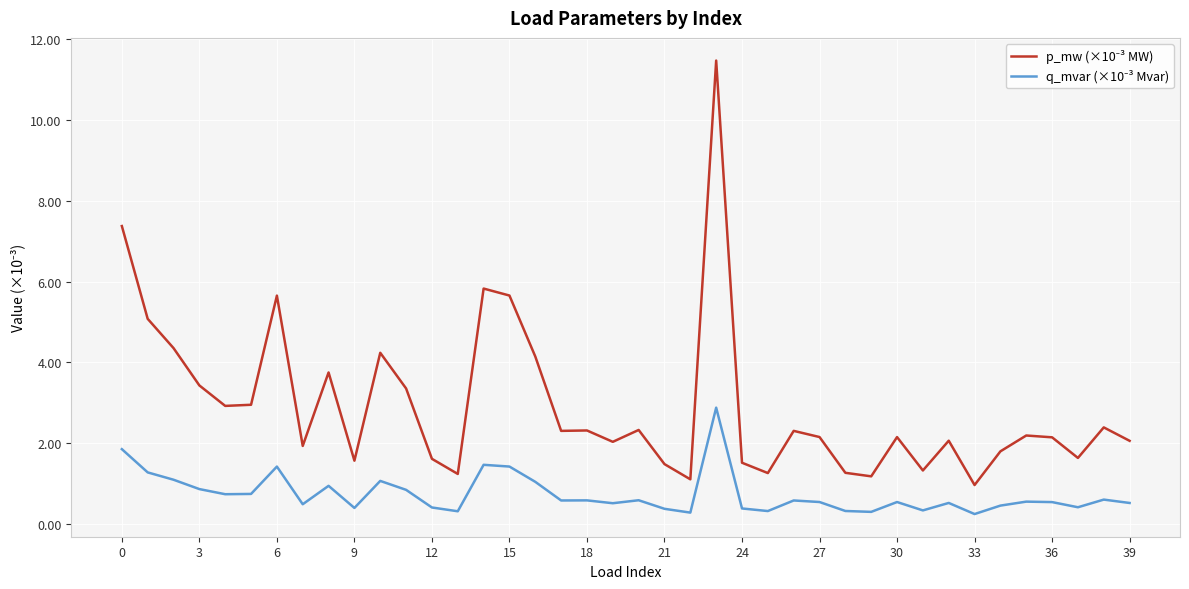

Is this an area chart (filled region under the line)?

No